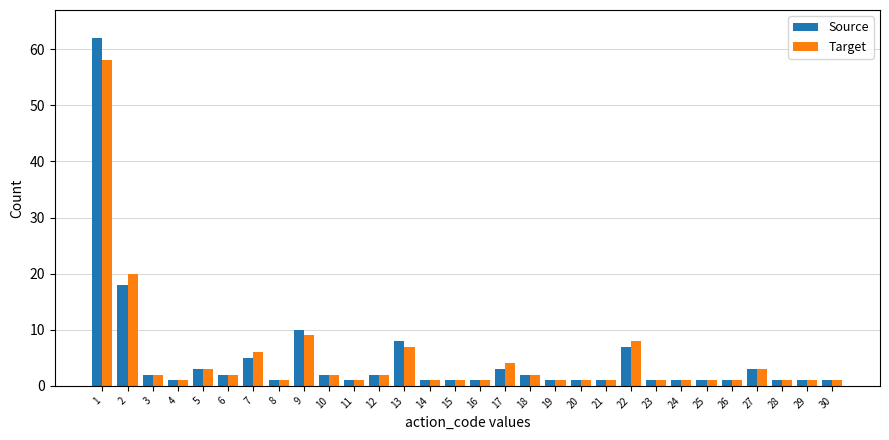

At which category does the chart reach its peak across all series?

1